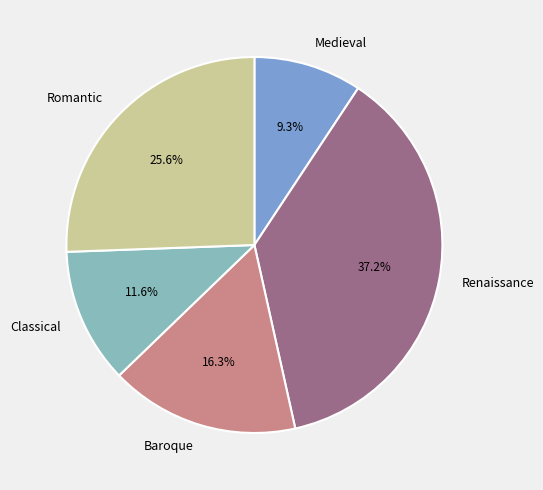

Does Romantic account for over 50% of the chart?

No